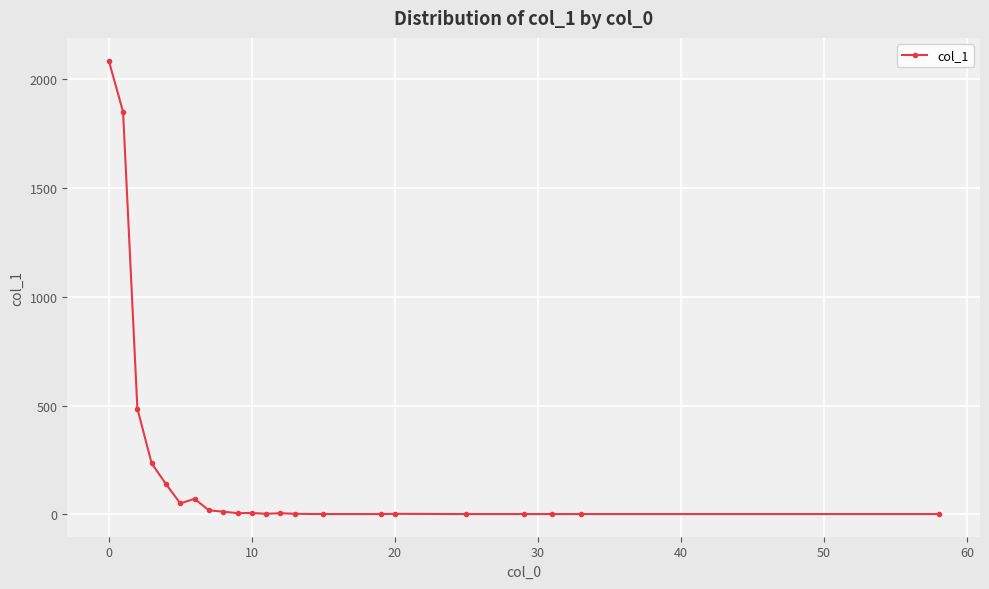

True or false: the data has more than 1 interior local peaks.

True